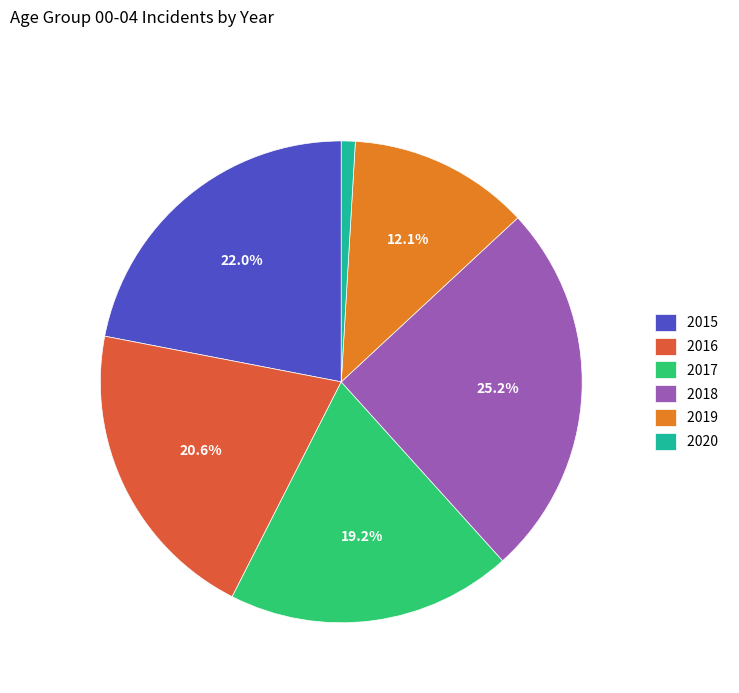

To the nearest percent, what is the difference between the largest and smallest slice percentages?

24%